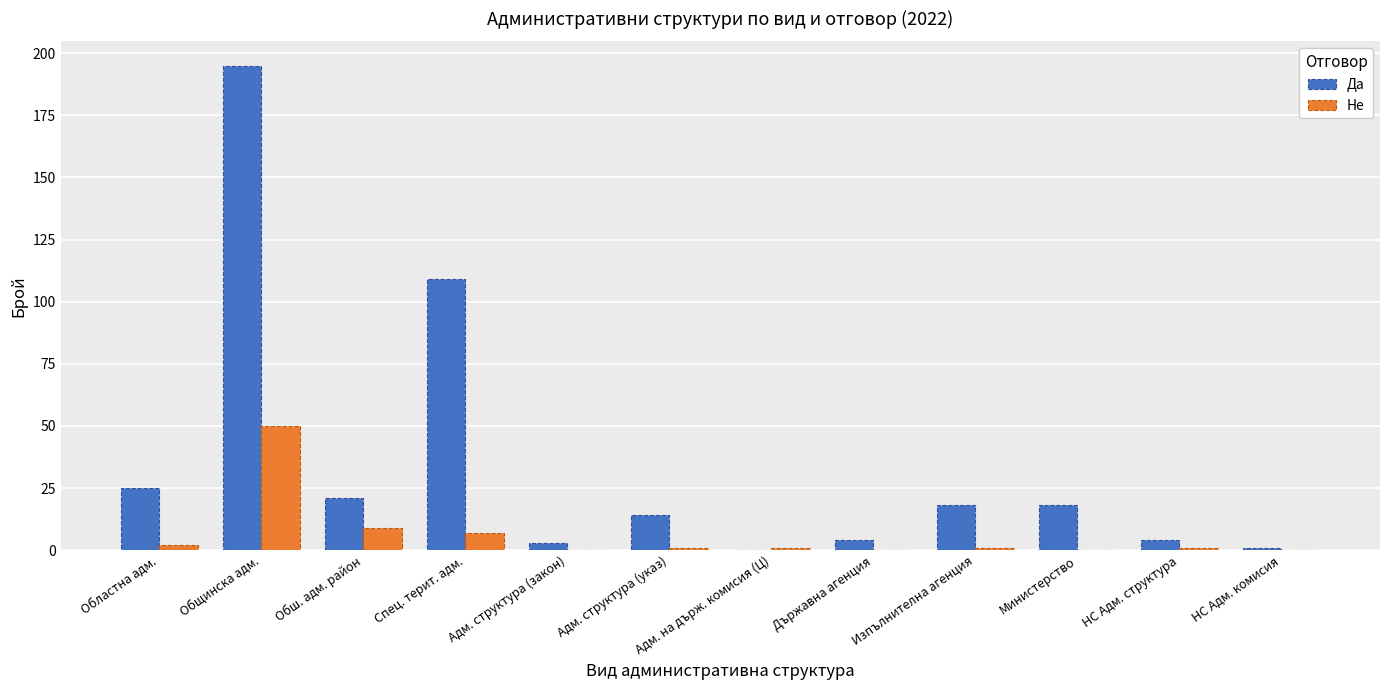

Where is Не nearest to the value 25?

Обш. адм. район